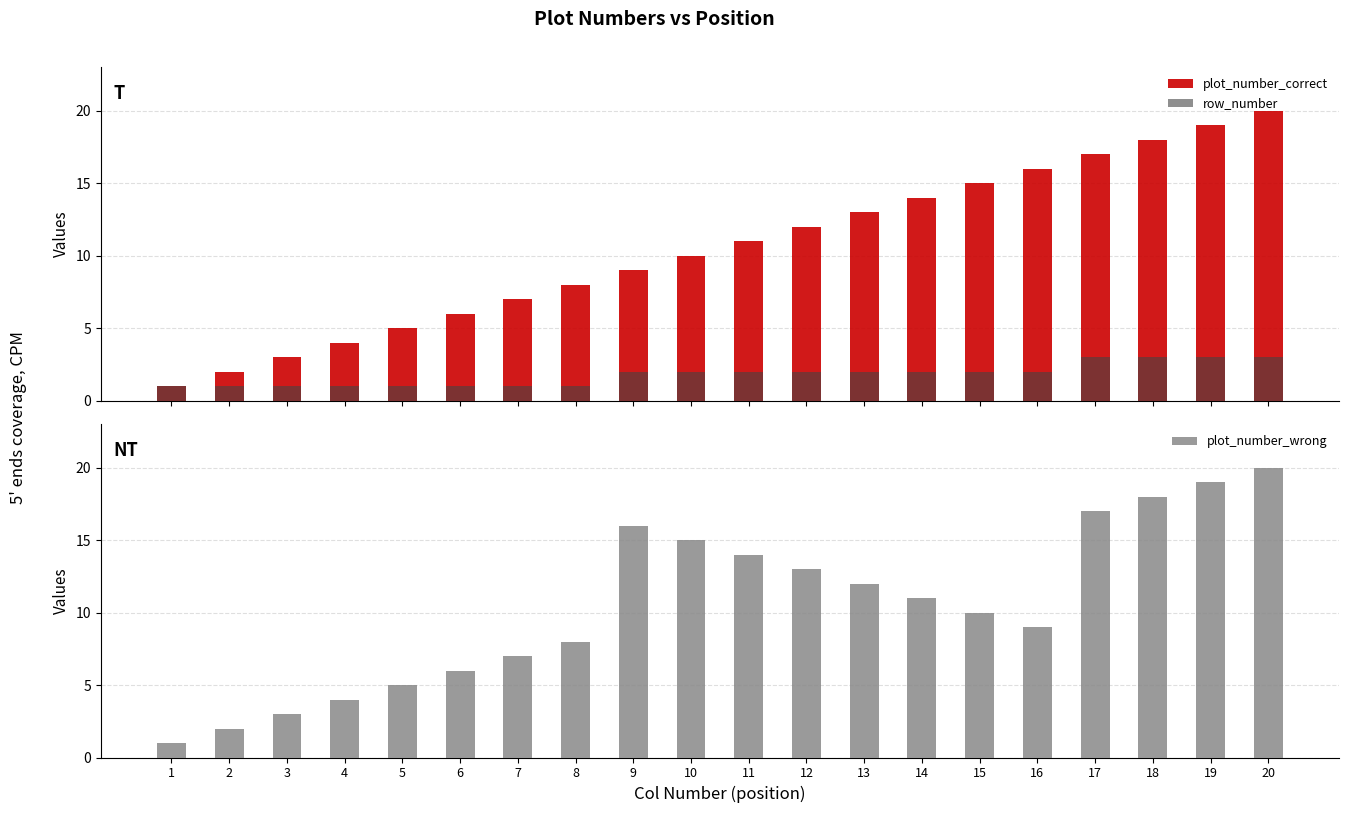

What is the sum of the plot_number_correct values at 6 and 16?

22